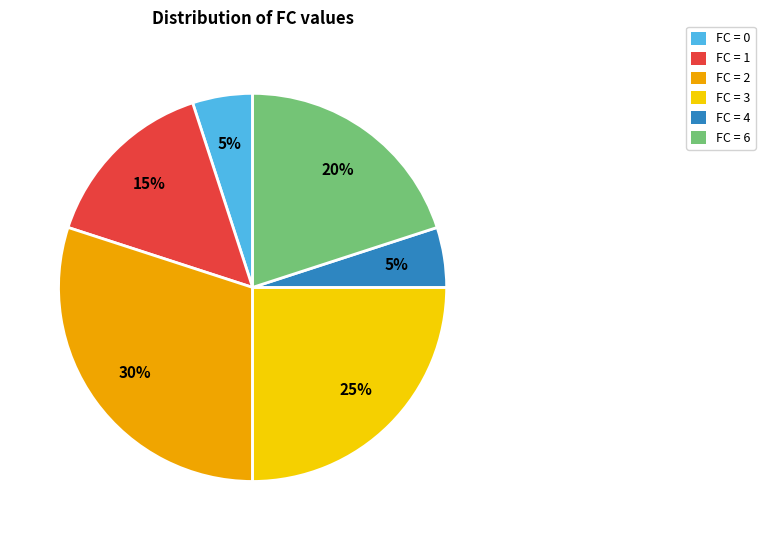

To the nearest percent, what is the difference between the largest and smallest slice percentages?

25%